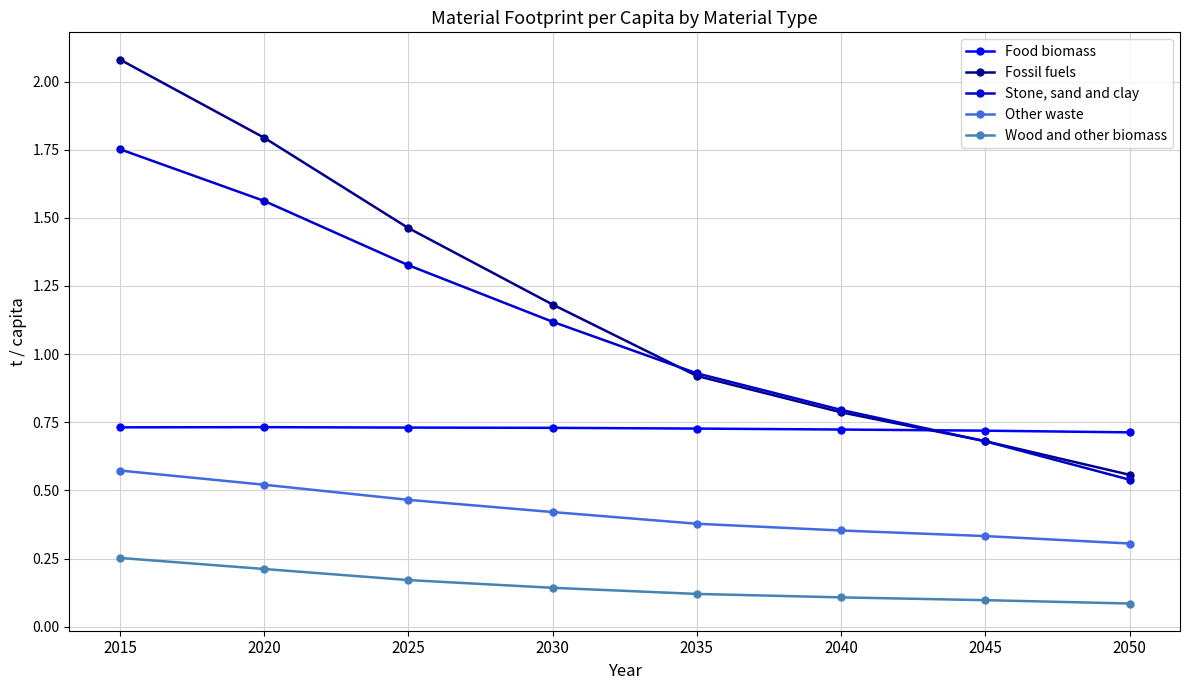

Is it true that Food biomass equals 0.7 at 2030?

True